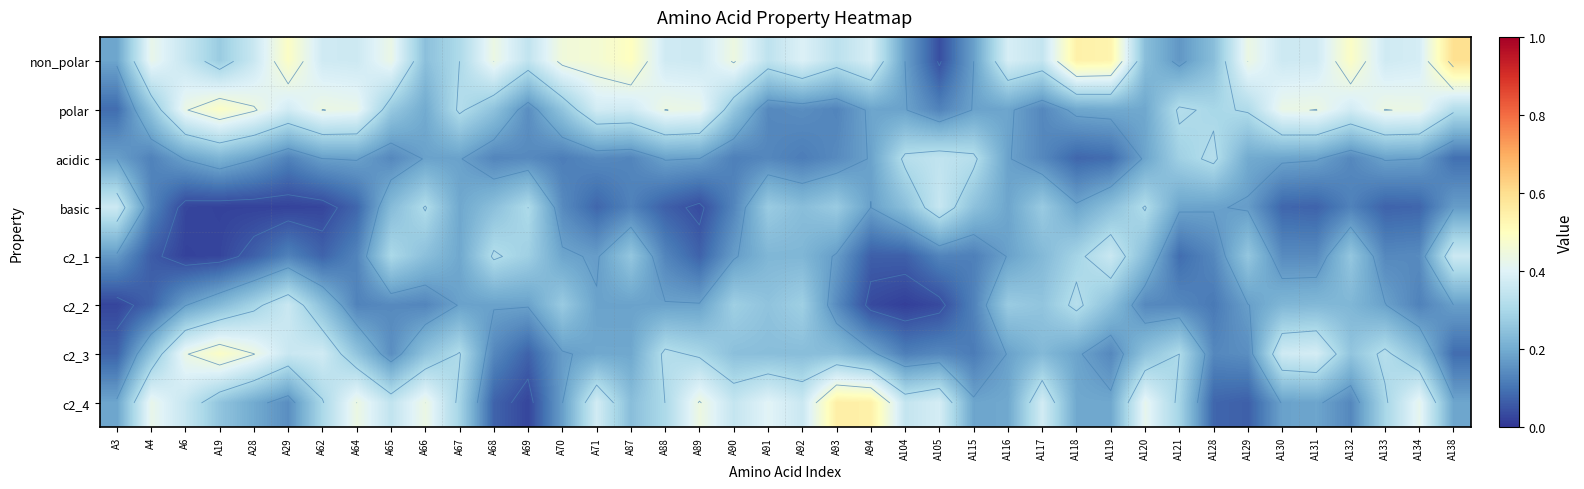

Count the number of data series in this chart.

8